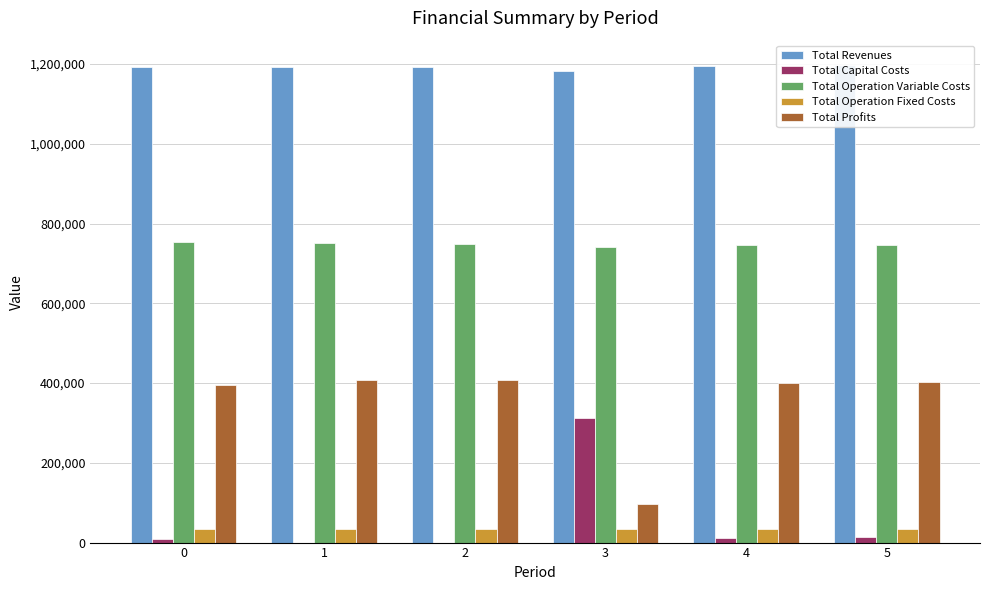

What is the value of the Total Operation Variable Costs bar at the 3rd from the left?

749518.7